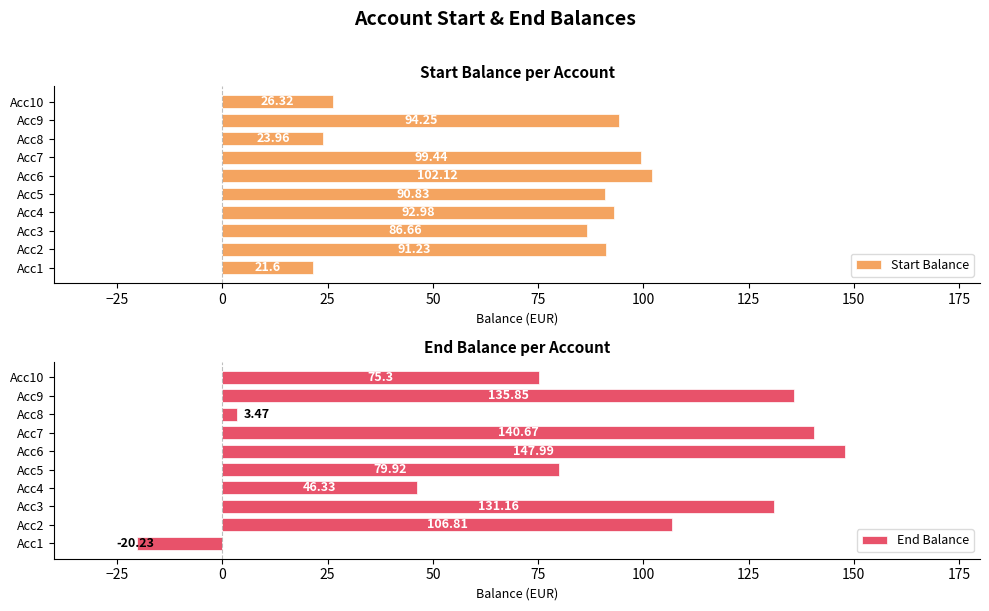

At how many categories does at least one series exceed 115?

4